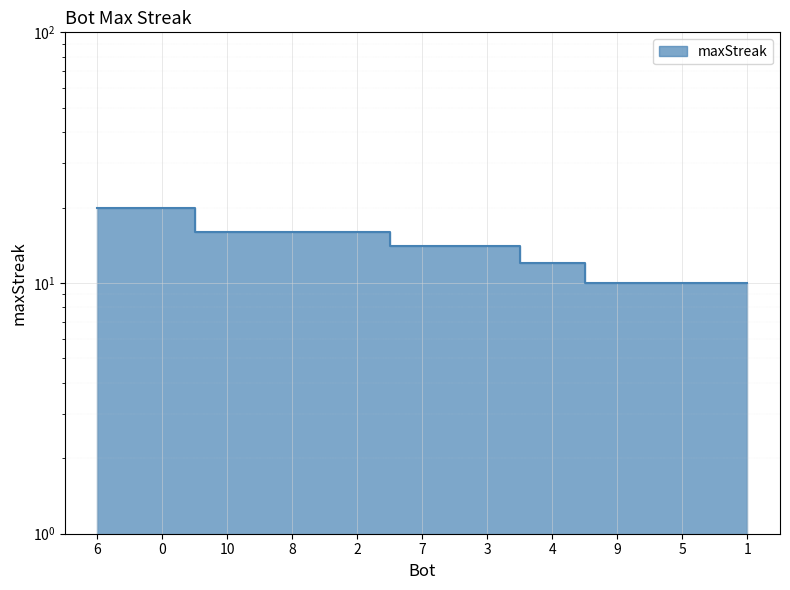

Rank the categories by value from lowest to highest.

9, 5, 1, 4, 7, 3, 10, 8, 2, 6, 0